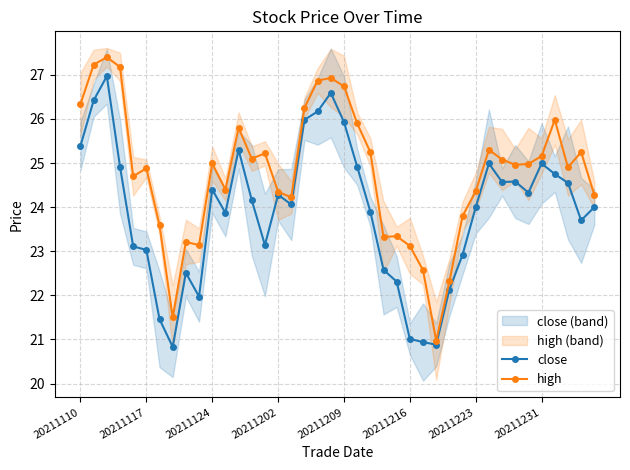

The close series shows 43.4 at 33. True or false?

False